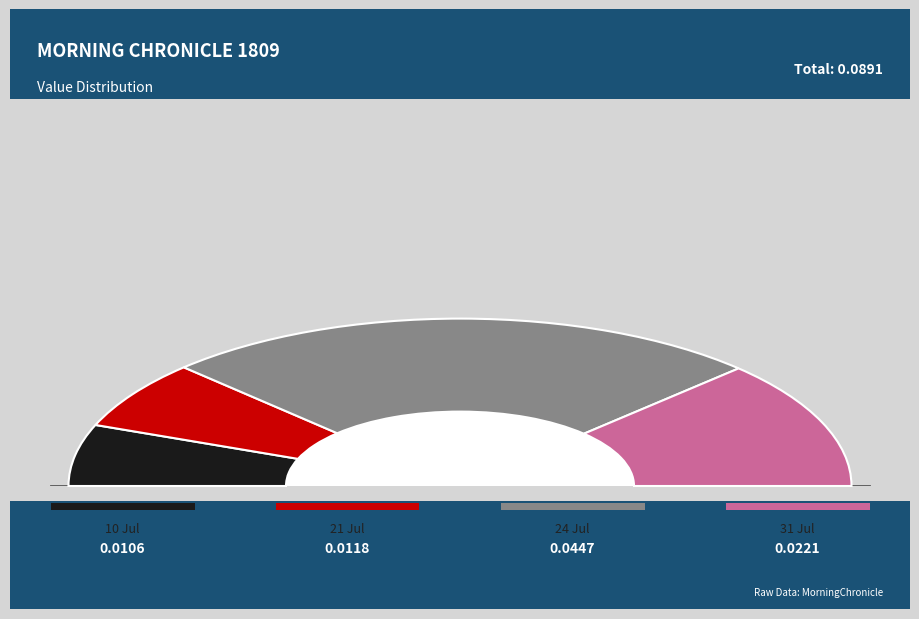

Do 1809.07.24_MorningChronicle and 1809.07.21_MorningChronicle together represent more than half of the pie?

Yes